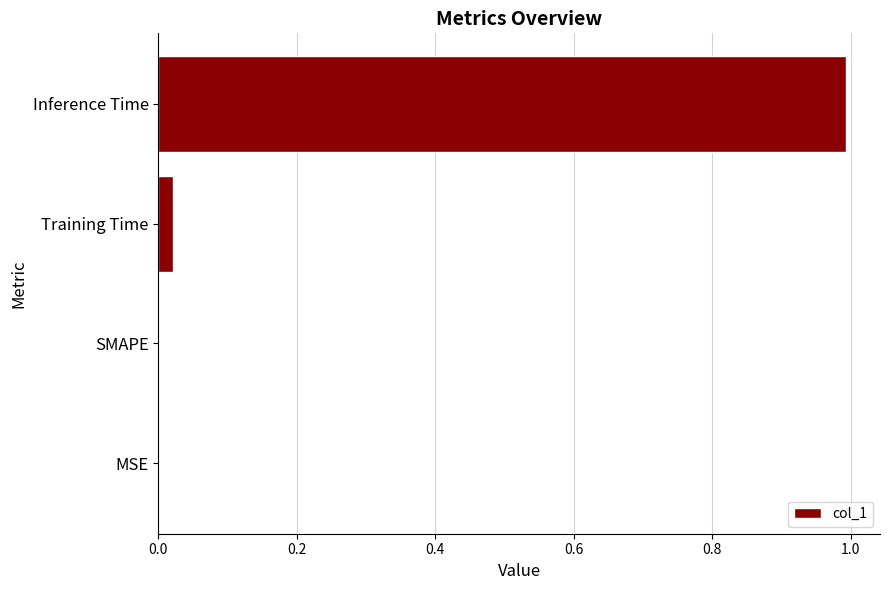

Which has a higher value, MSE or Inference Time?

Inference Time